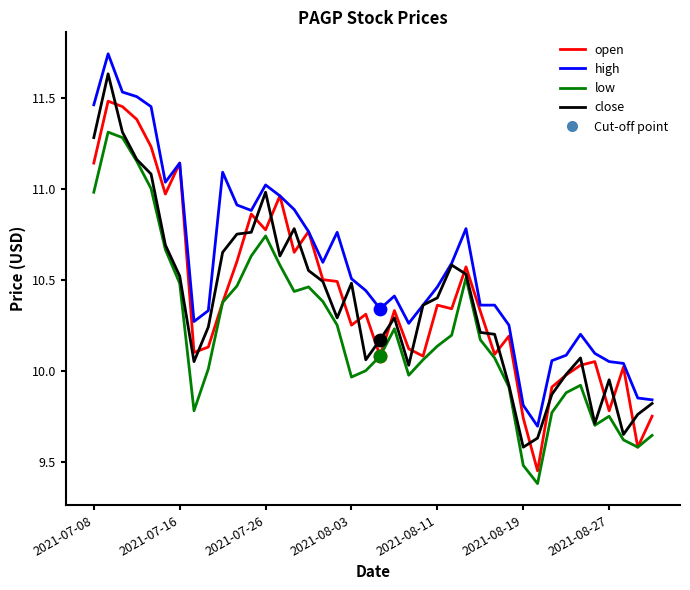

Which series has the largest total across all categories?

high